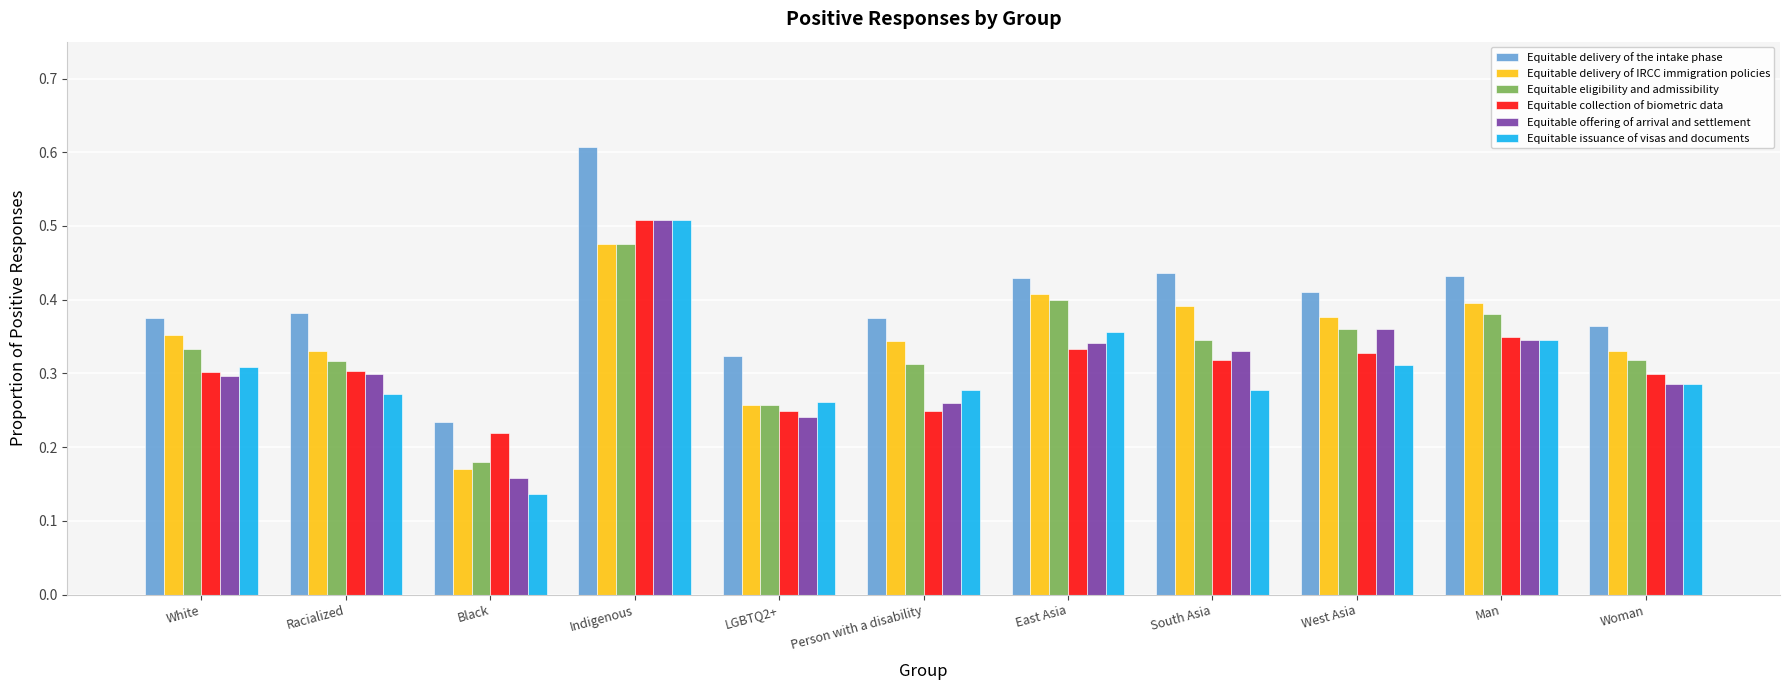

At how many categories does at least one series exceed 0?

11